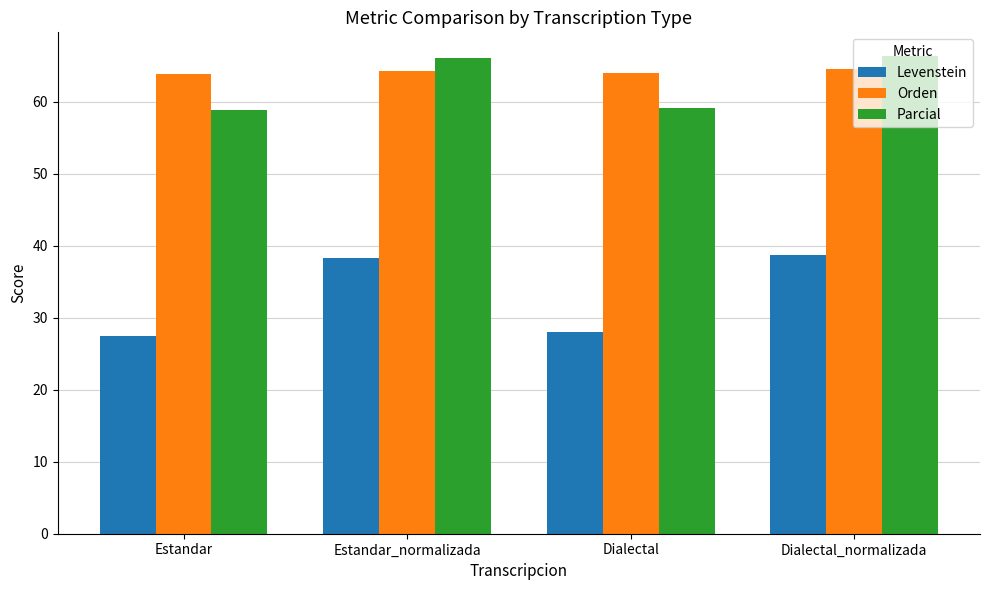

How many groups of bars are there?

4